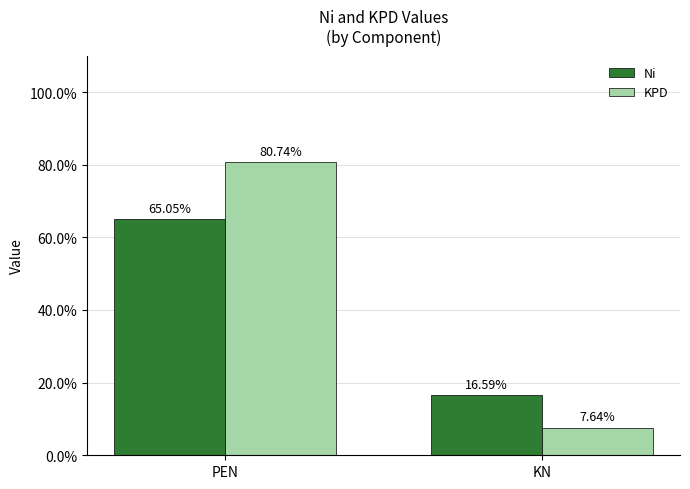

What is the label of the 2nd bar from the right?

PEN